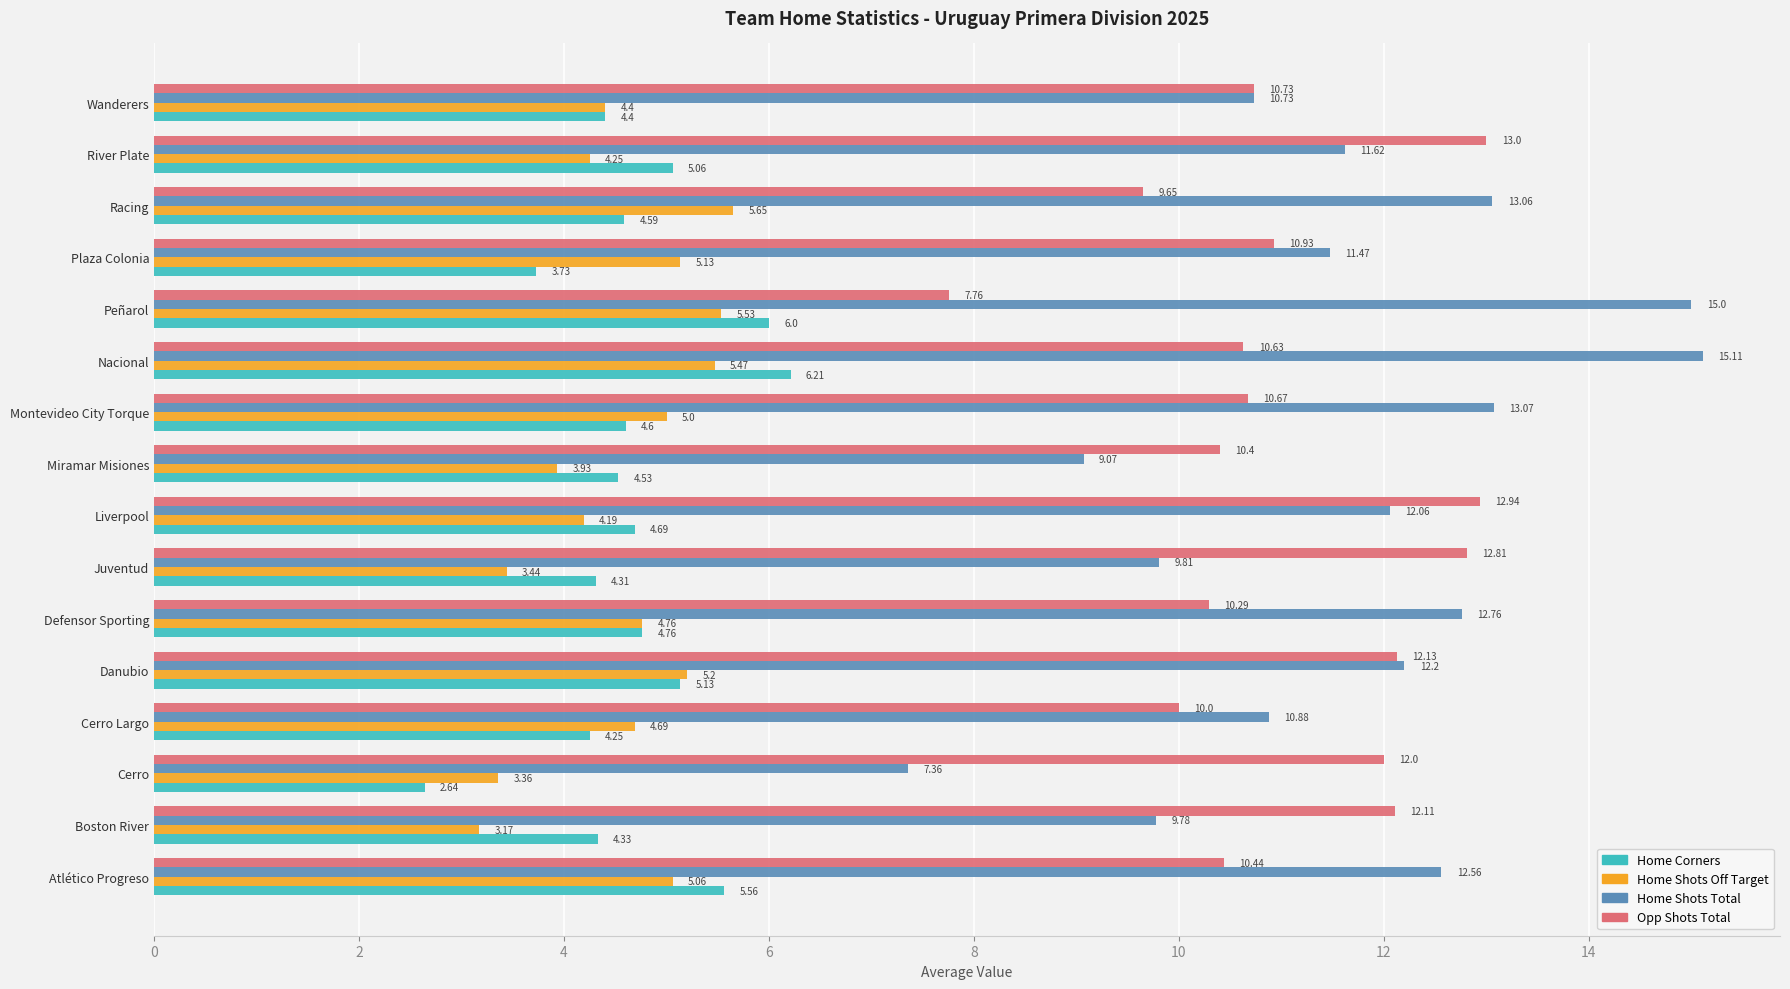

Which series has the largest total across all categories?

Home Shots Total